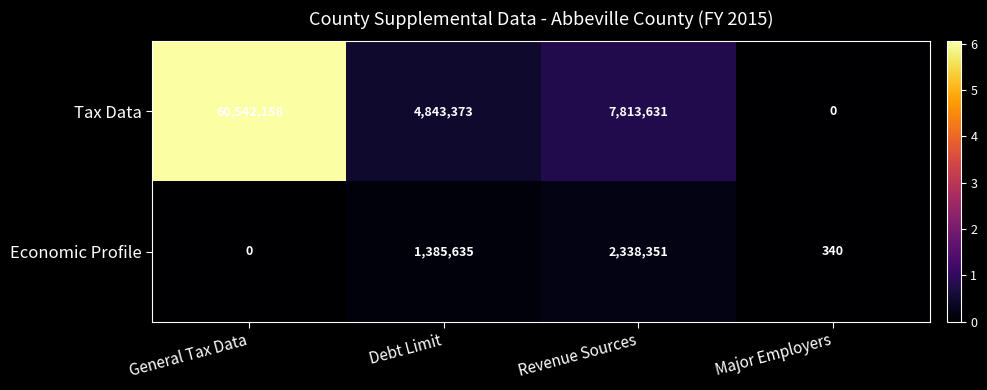

Reading left to right, transcribe all the data shown in this chart.

Tax Data: 60542158	4843373	7813631	0
Economic Profile: 0	1385635	2338351	340